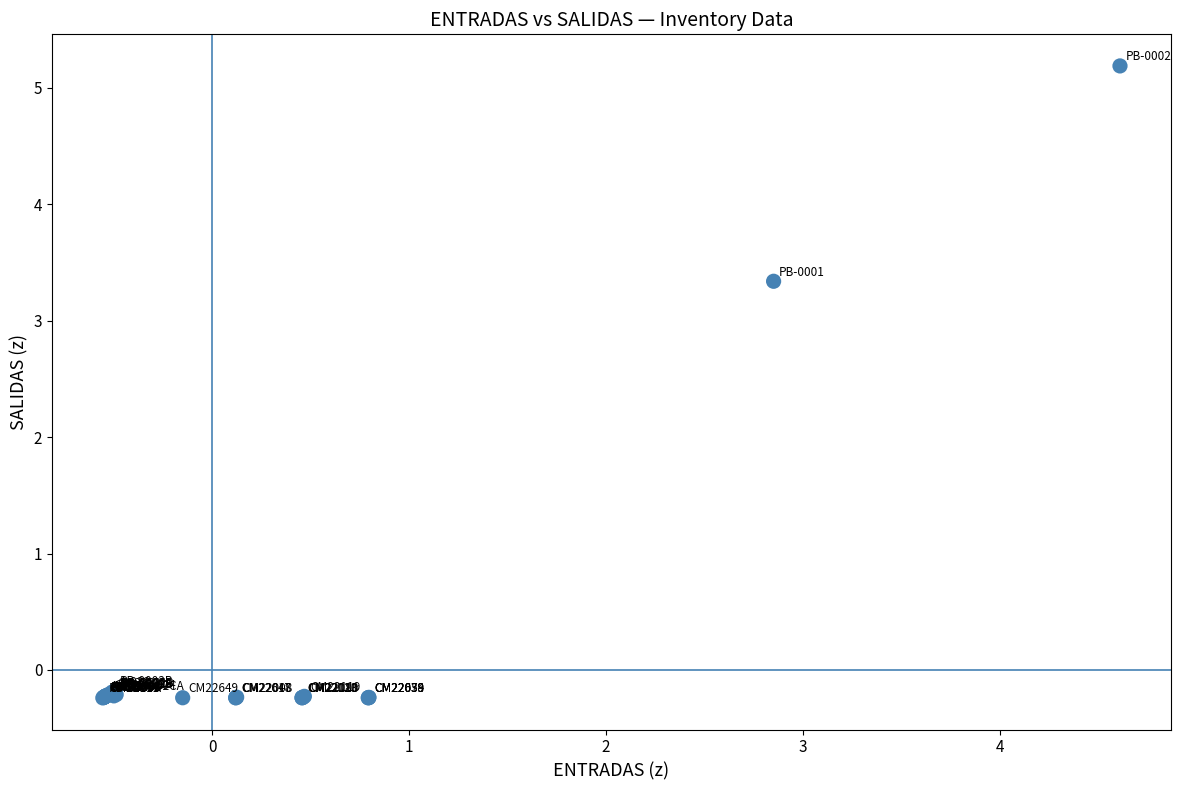

What Y value in the scatter plot is closest to 2?

3.3